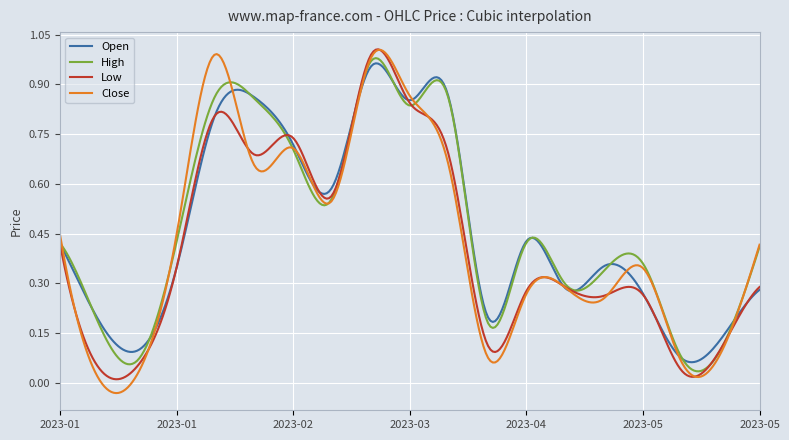

Which series has the largest range (max minus min)?

Close